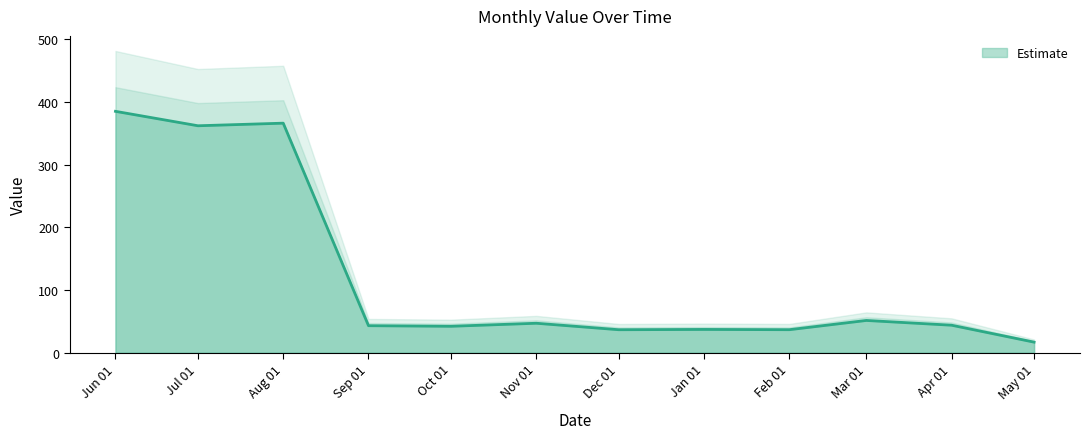

Which category has the highest value in the Estimate series?

Jun 01